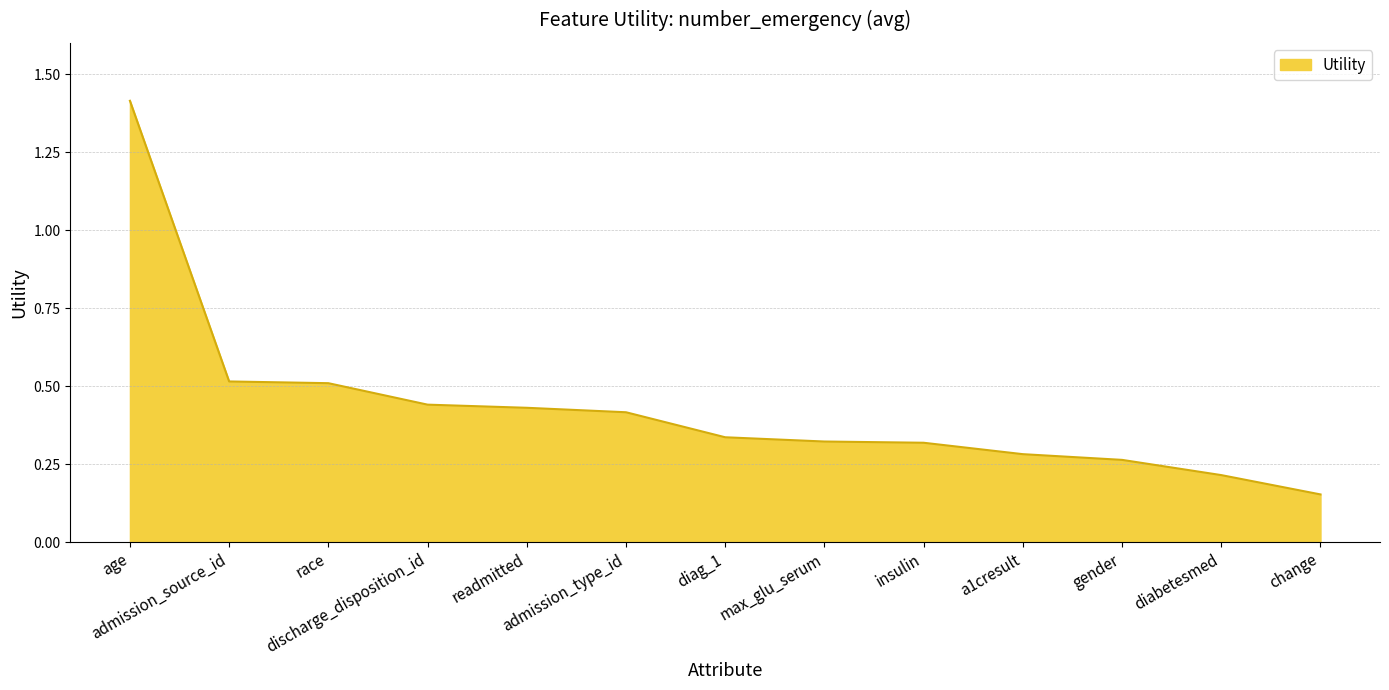

What is the difference between the maximum and minimum values?

1.3